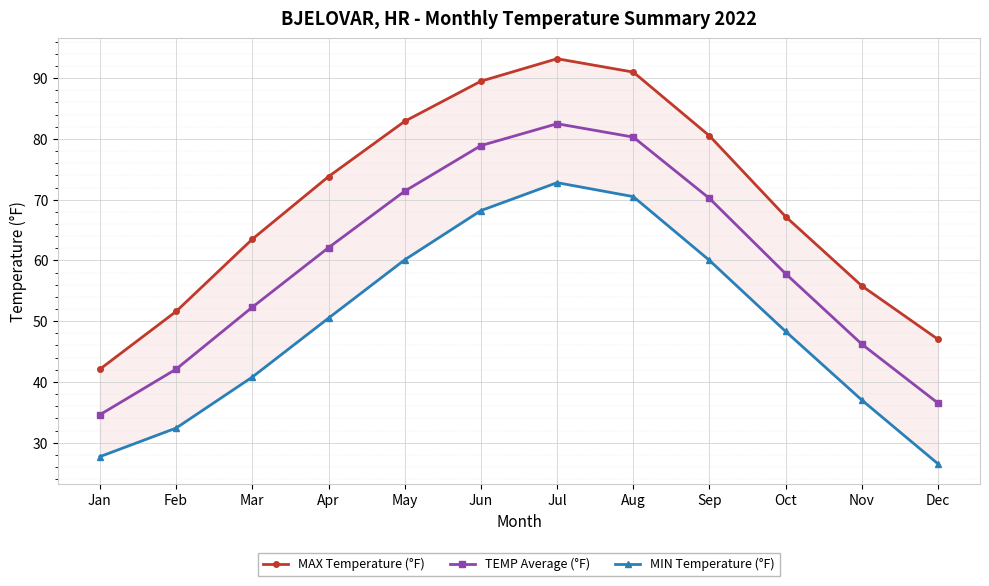

What is the sum of all TEMP Average (°F) values?

714.9